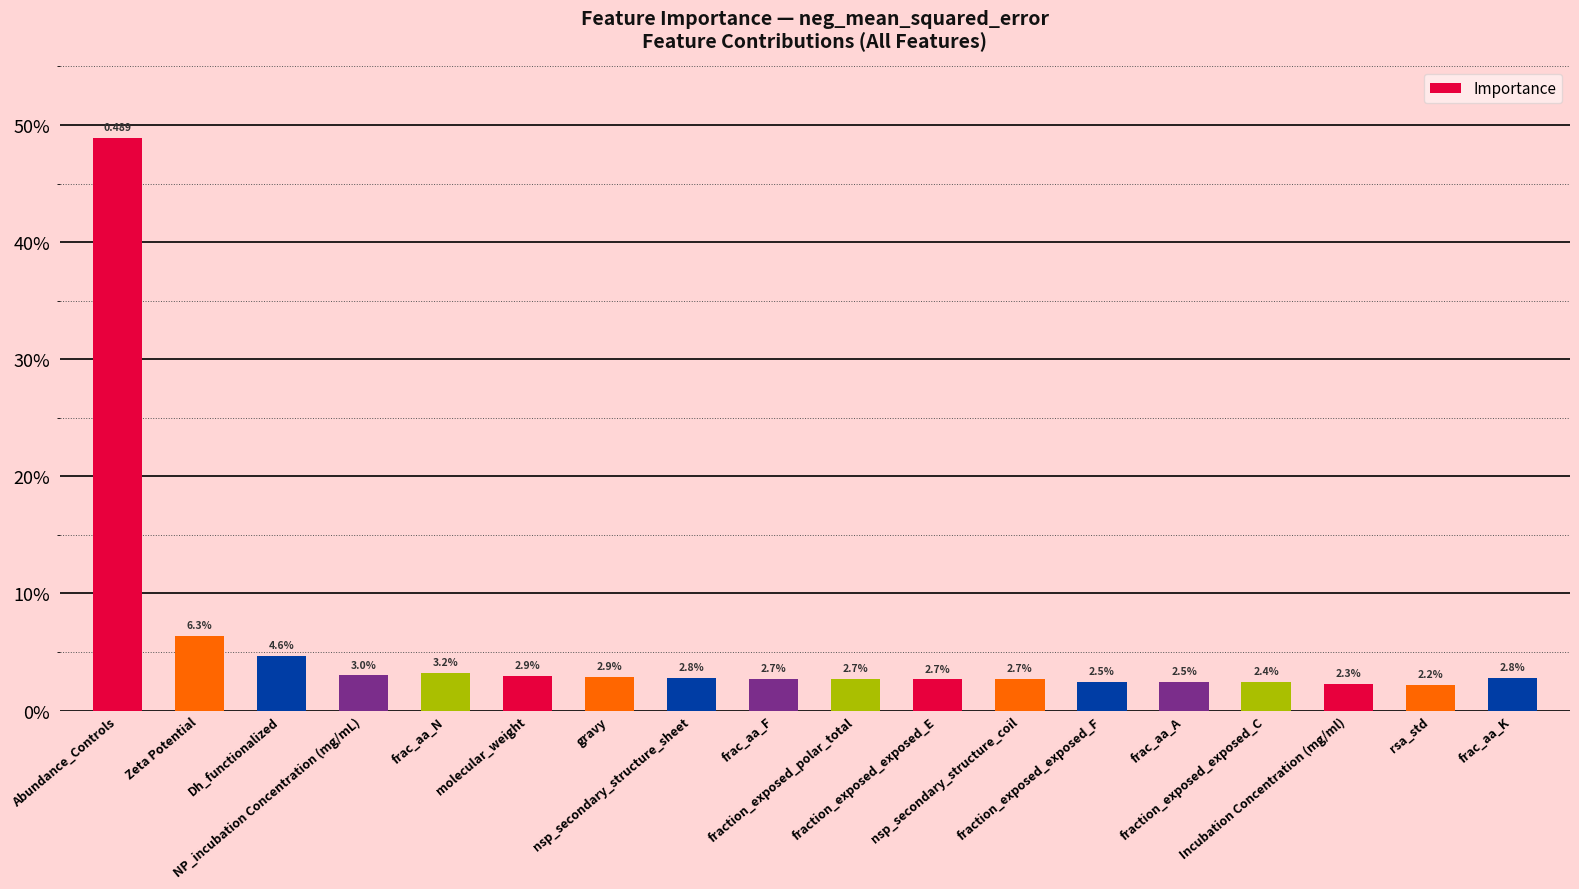

The value at gravy is 0.0. True or false?

False